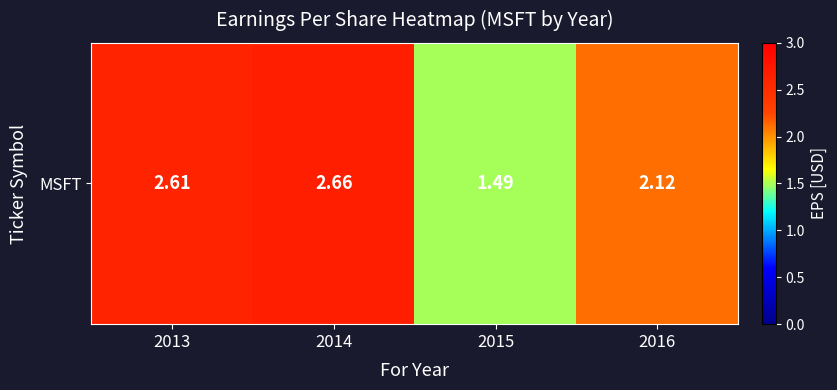

Reading left to right, transcribe all the data shown in this chart.

2.6	2.7	1.5	2.1